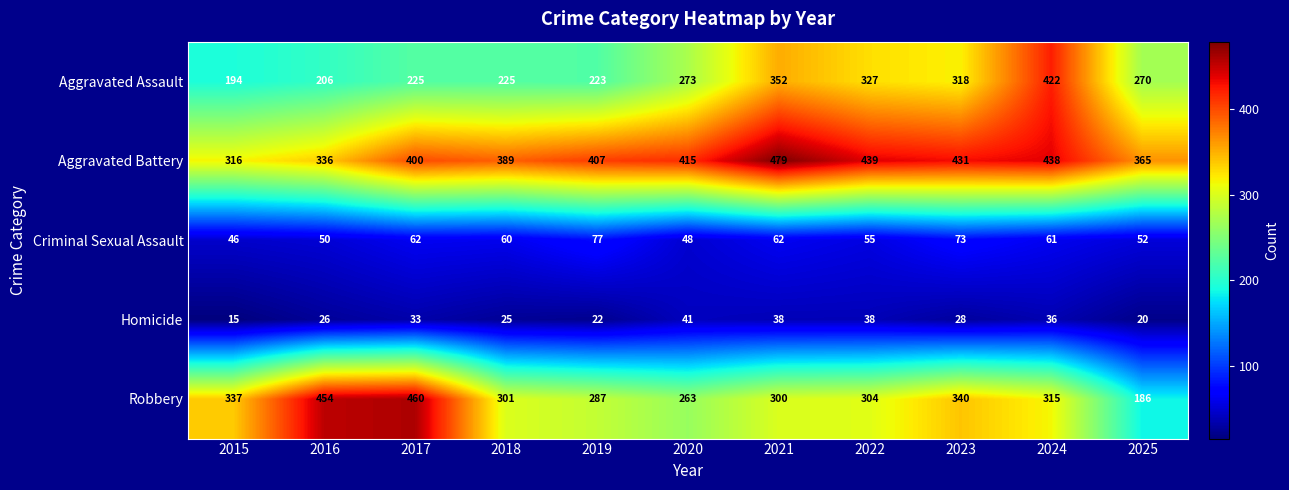

Which label corresponds to the largest value in the chart?

2021